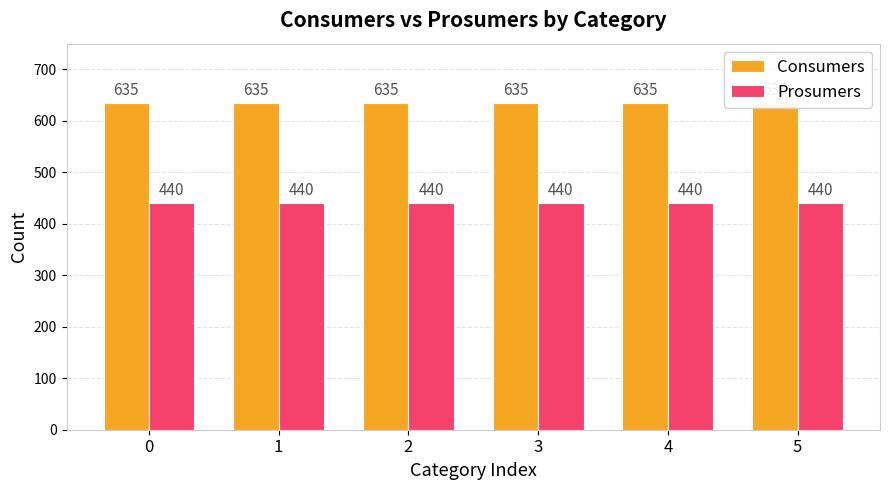

What value does the Prosumers series have at 5?

440